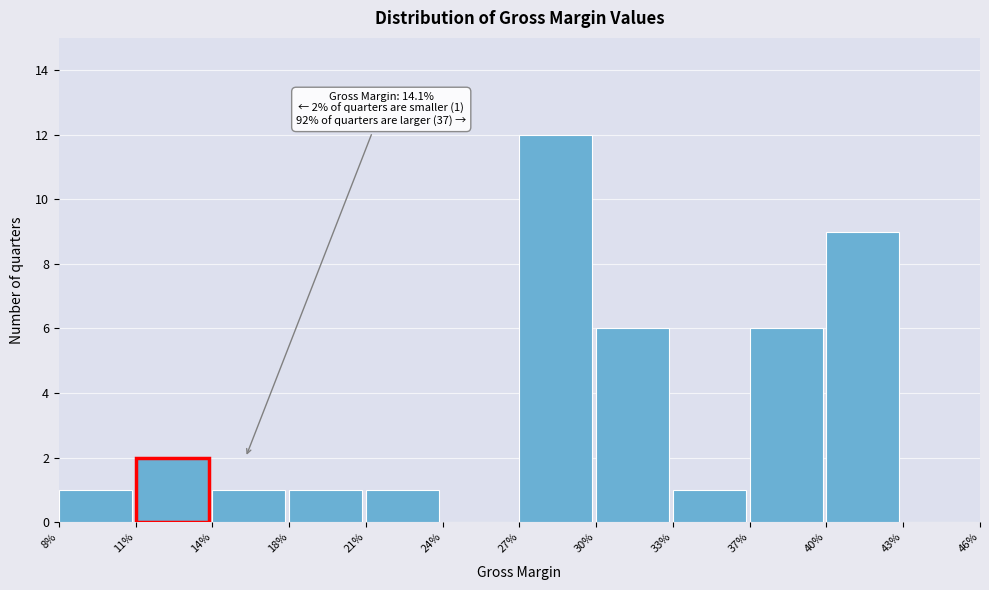

Reading left to right, extract all data points from this chart.

8%=1	11%=2	14%=1	18%=1	21%=1	24%=0	27%=12	30%=6	33%=1	37%=6	40%=9	43%=0